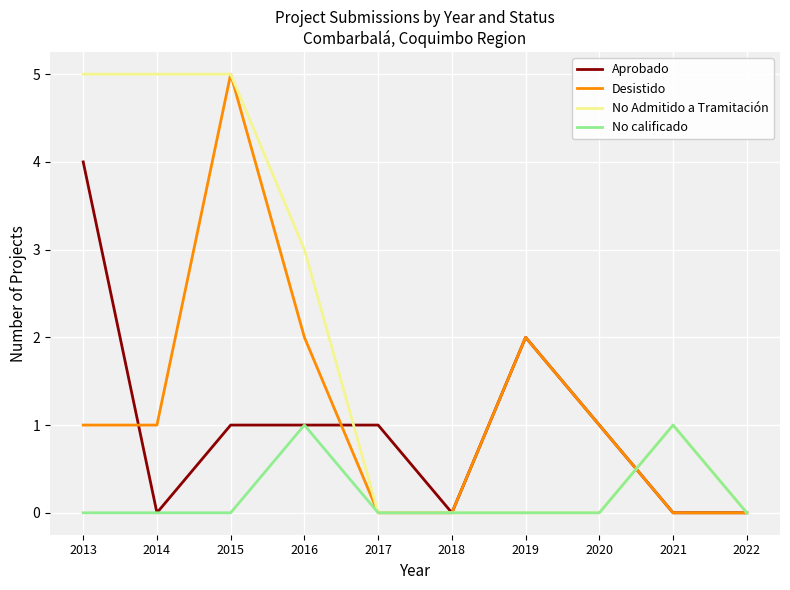

True or false: Desistido has more than 0 interior local peaks.

True